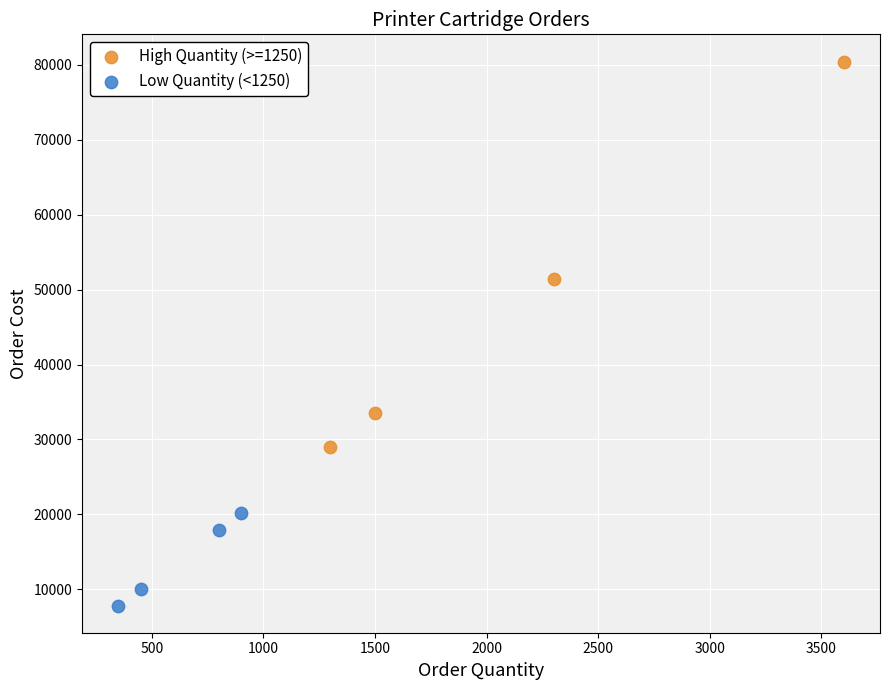

Which series has the widest spread of Y values?

High Quantity (>=1250)